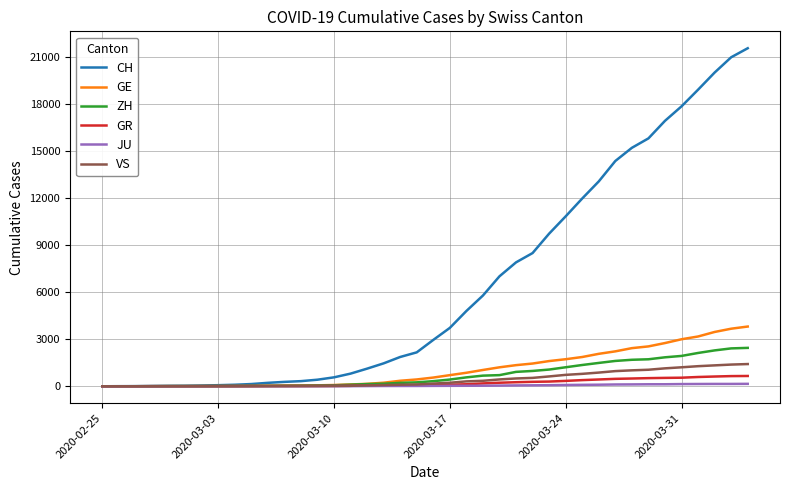

Which series has the widest spread of values?

CH